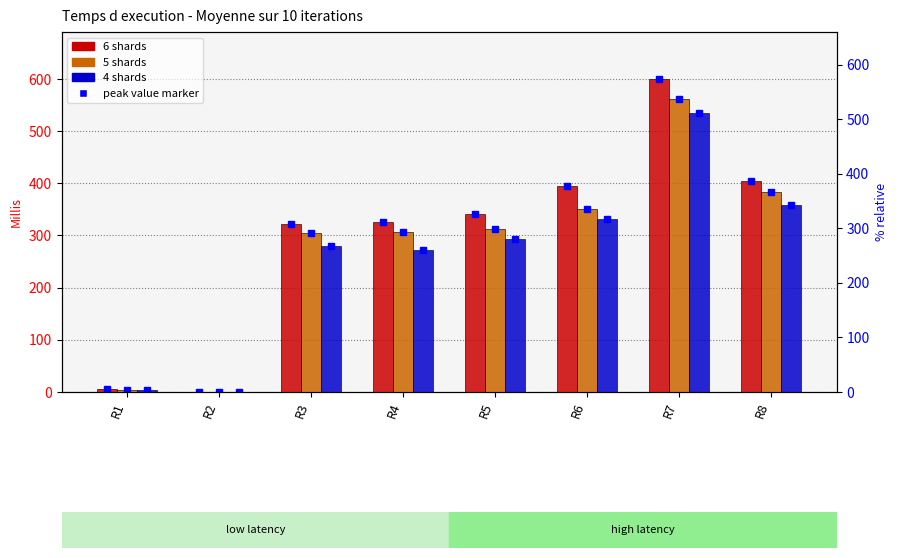

Is the value of 4 shards at R5 greater than the value of 6 shards at R6?

No